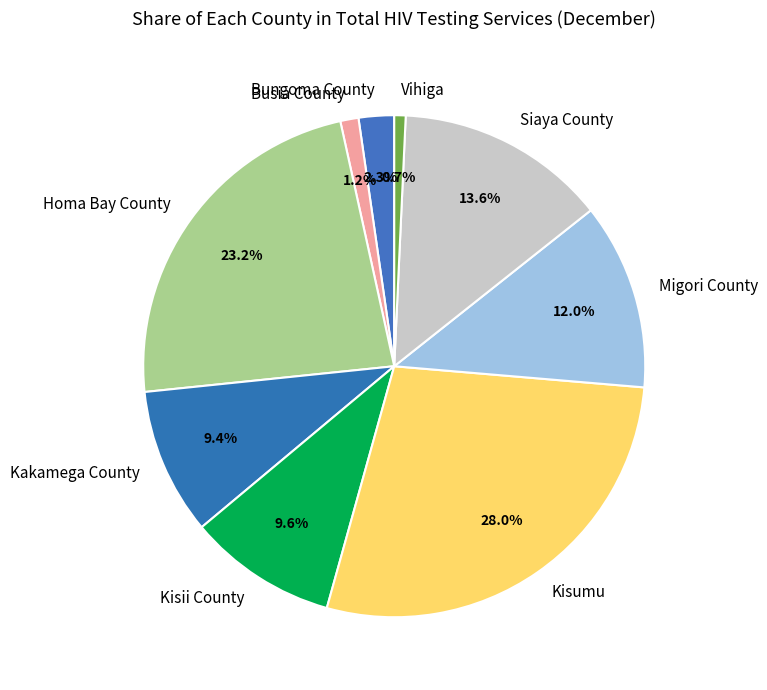

How much of the chart is everything except Migori County?

88.0%